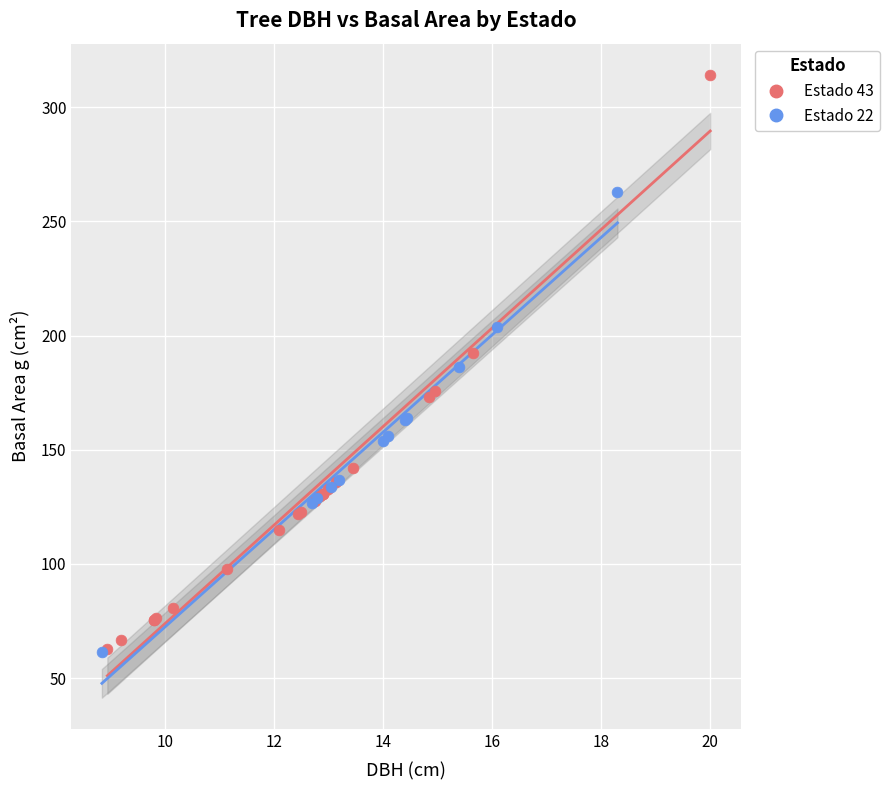

Which series contains the highest Y value?

Estado 43